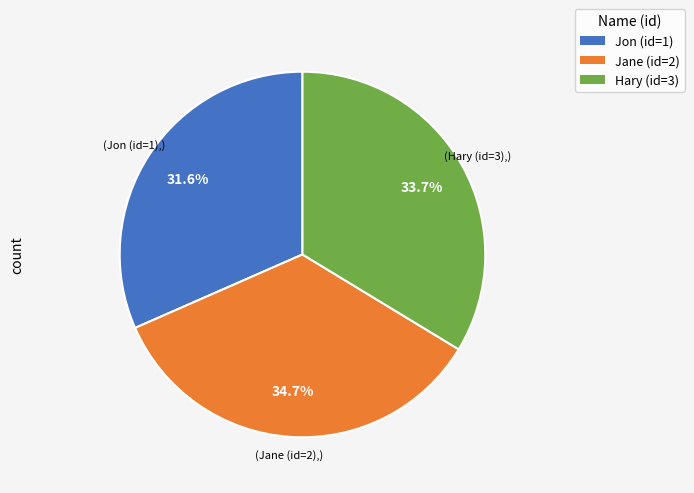

Does any single category account for the majority?

No